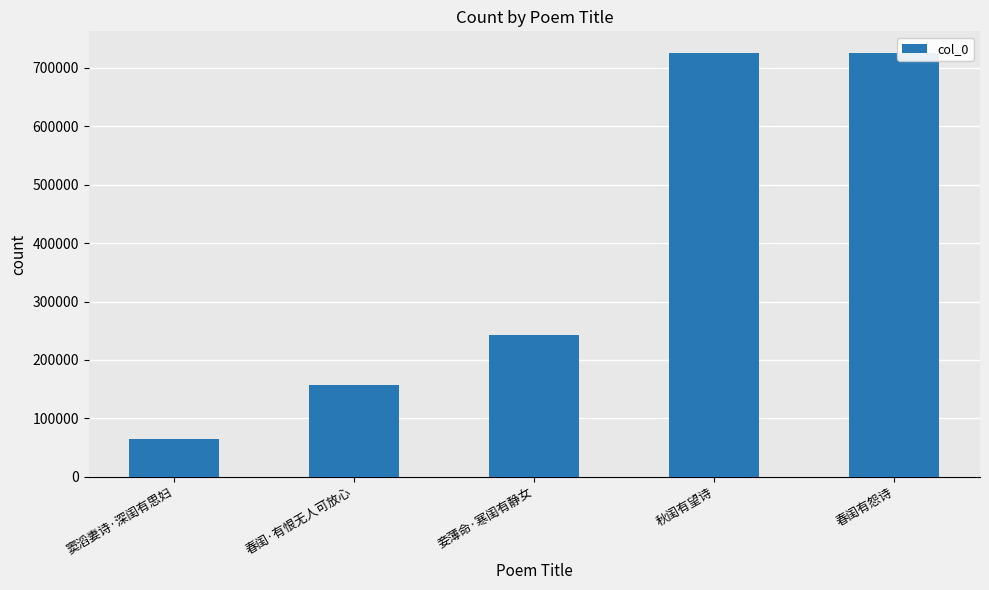

What is the difference between the second highest and second lowest values?

567630